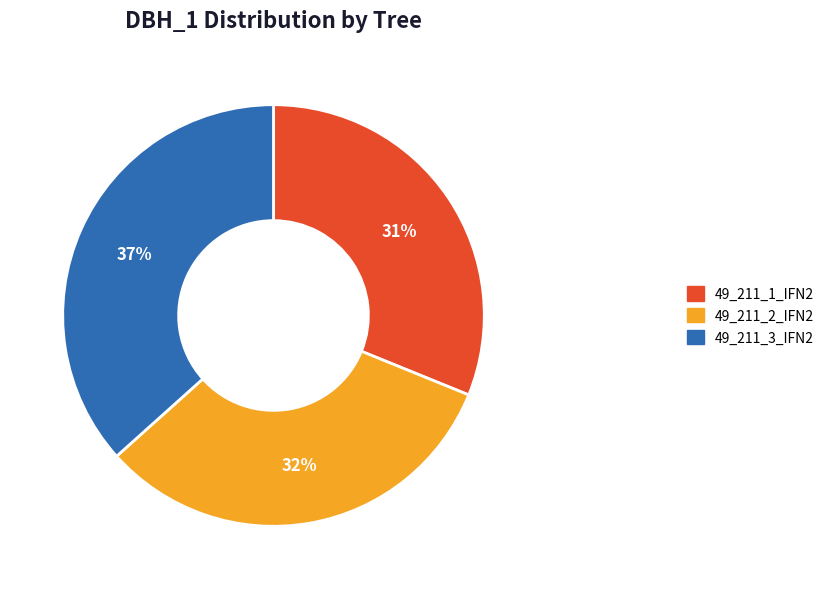

What is the largest slice in the pie chart?

49_211_3_IFN2